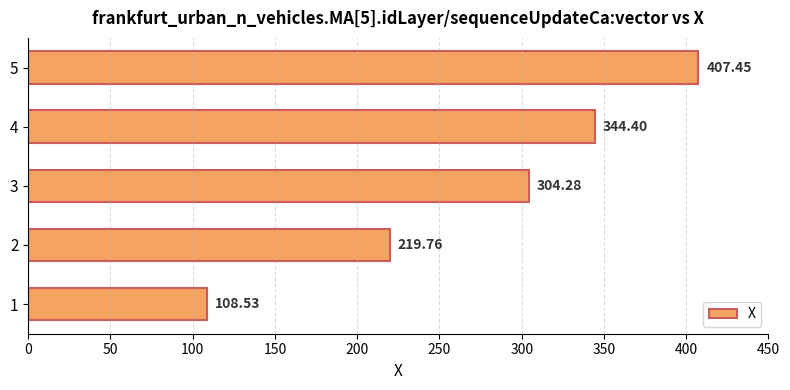

List the labels in order of value, smallest first.

1, 2, 3, 4, 5